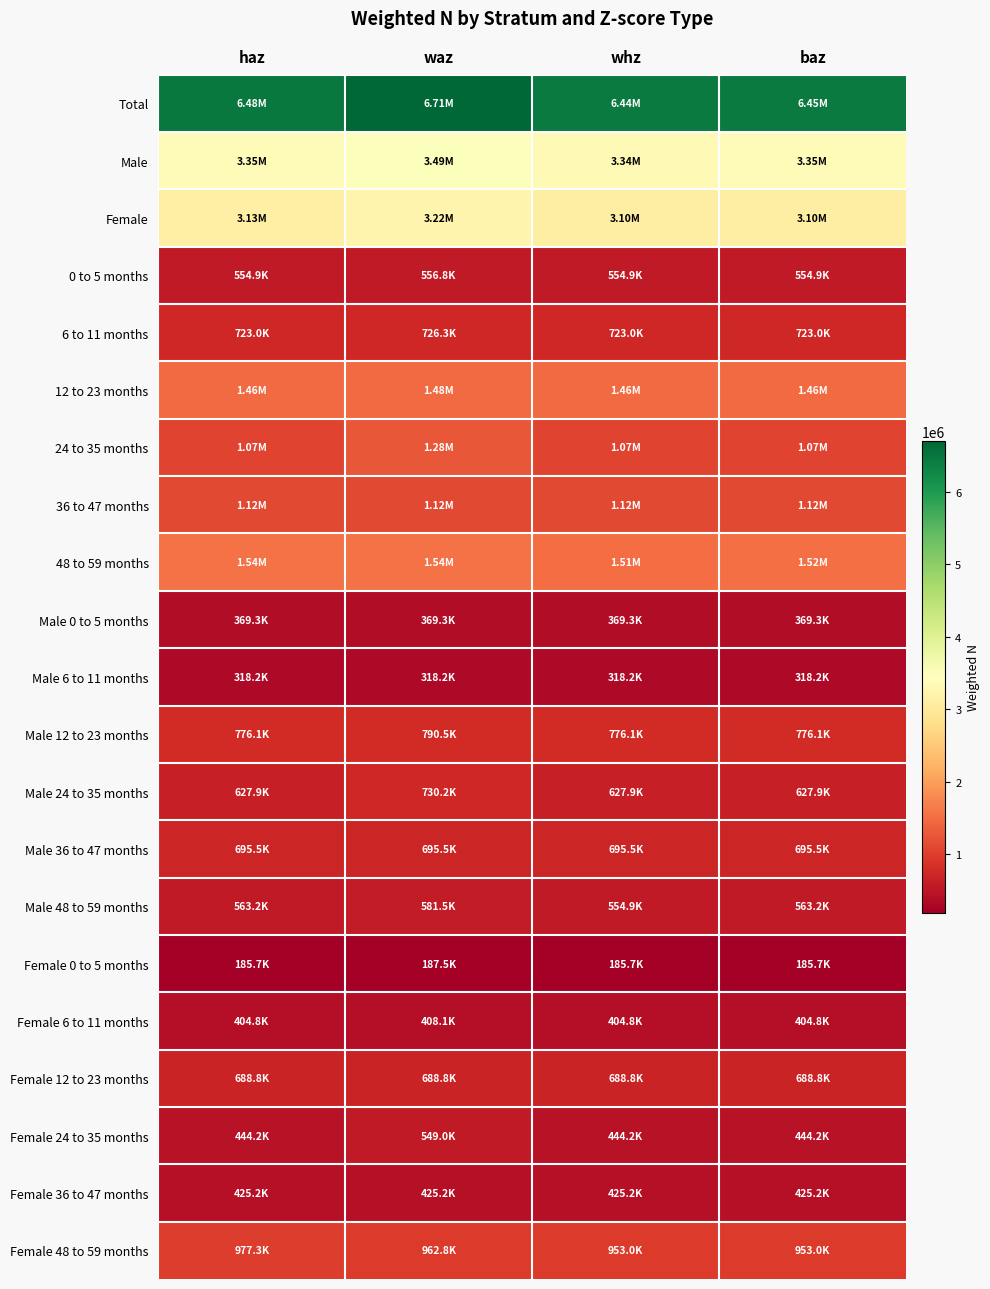

Which series has the largest total across all categories?

Total